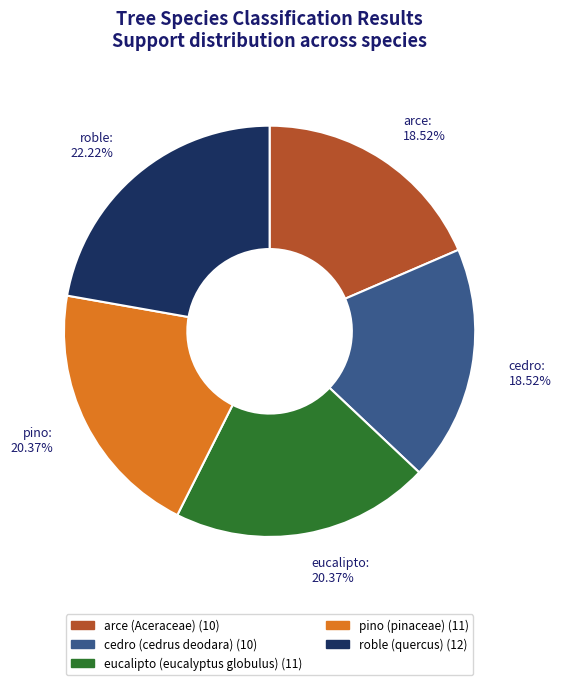

Which slice is the largest?

roble (quercus)